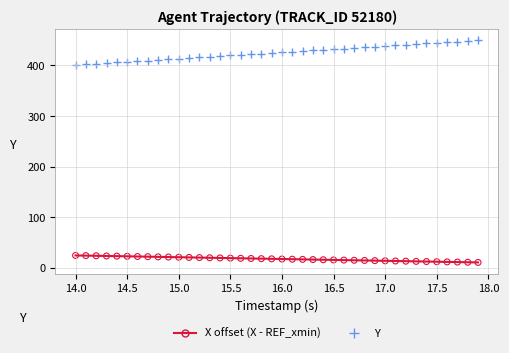

Is the value of Y at 24 greater than the value of X offset (X - REF_xmin) at 28?

Yes